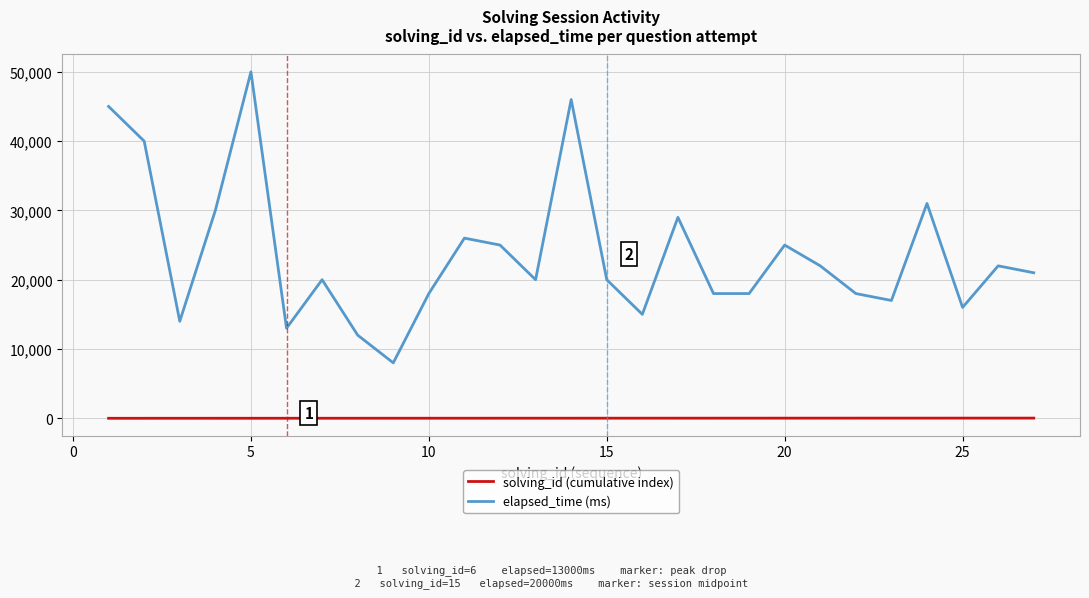

List the series in order of their overall mean, highest first.

elapsed_time (ms), solving_id (cumulative index)